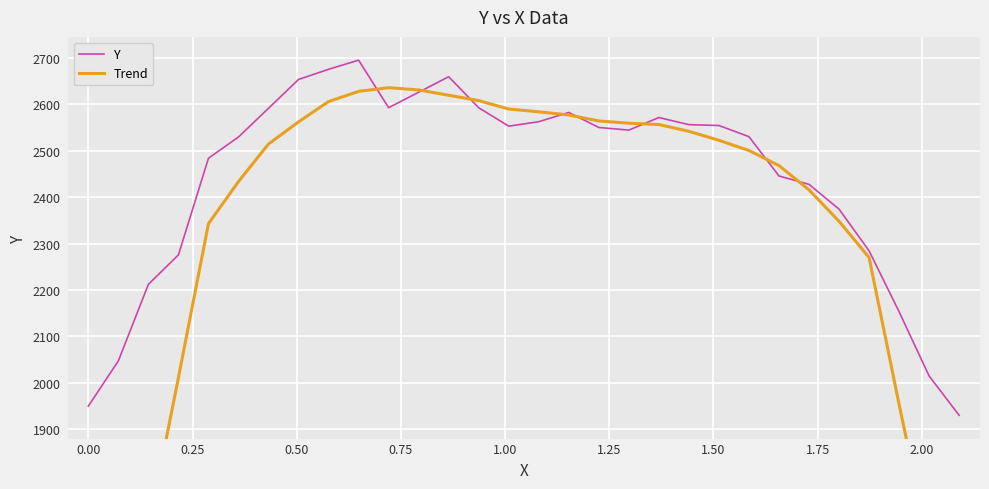

How many times do Trend and Y cross each other?

8